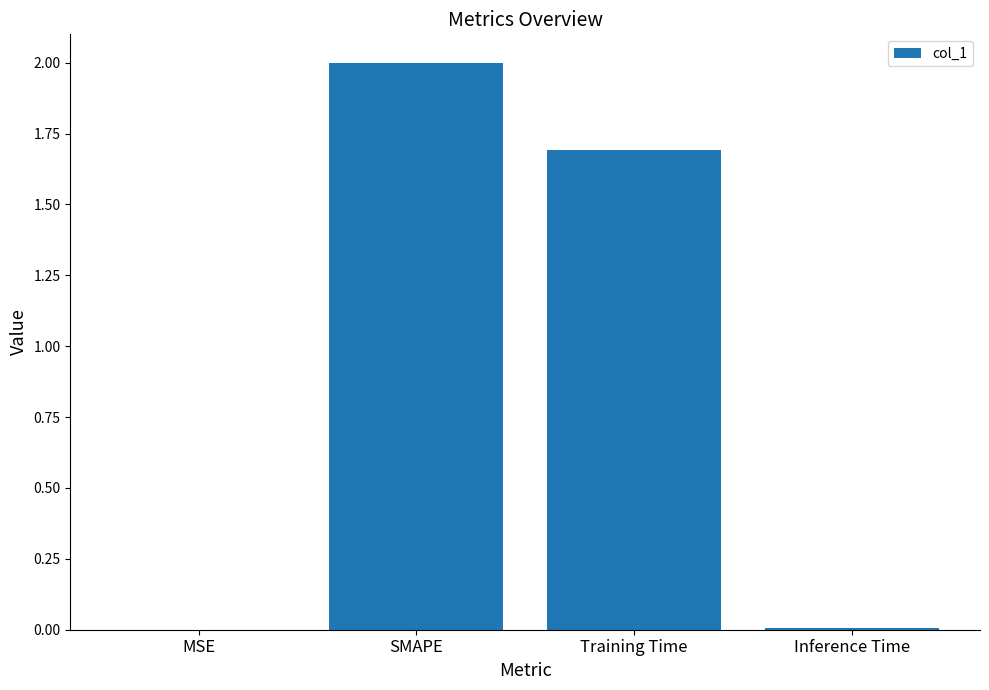

The chart shows a value of 0.0 at MSE. True or false?

True